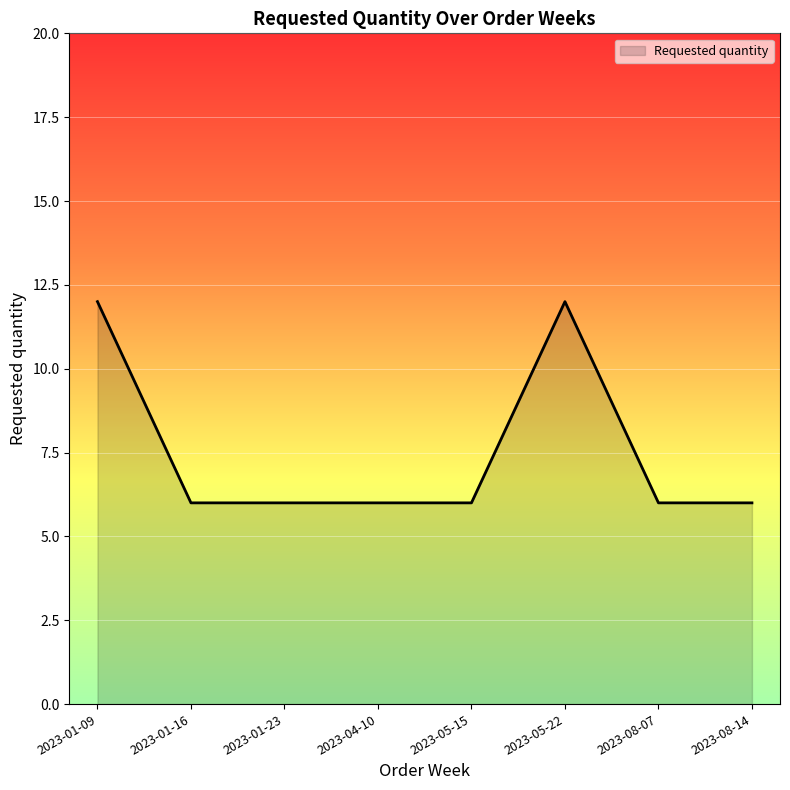

What is the ratio of the value at 2023-05-15 to the value at 2023-08-14?

1.0